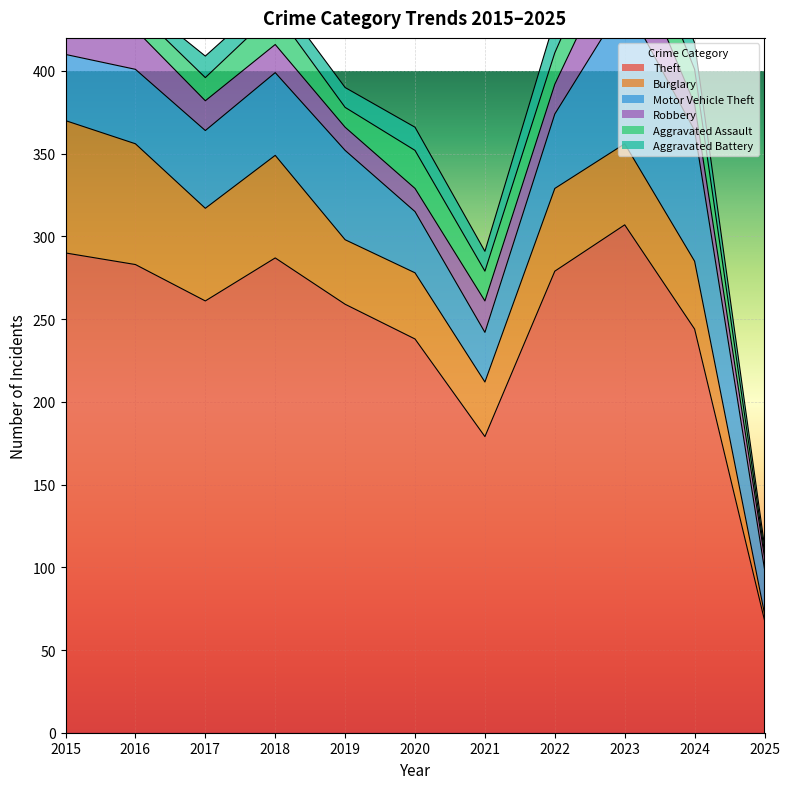

True or false: Aggravated Battery and Theft cross at least once.

False